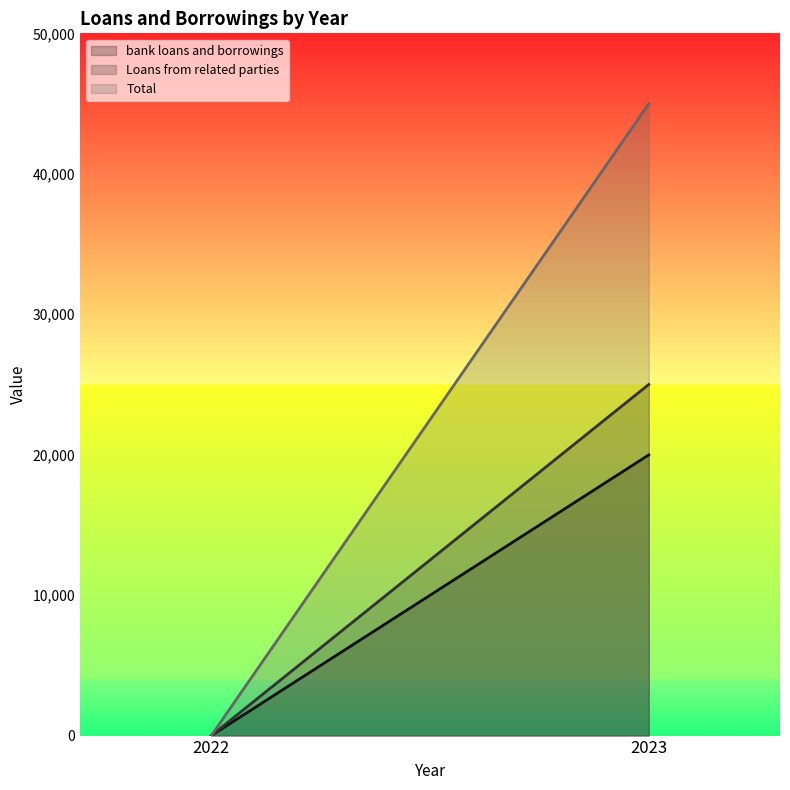

The value of bank loans and borrowings at 2022 is 11639. True or false?

False